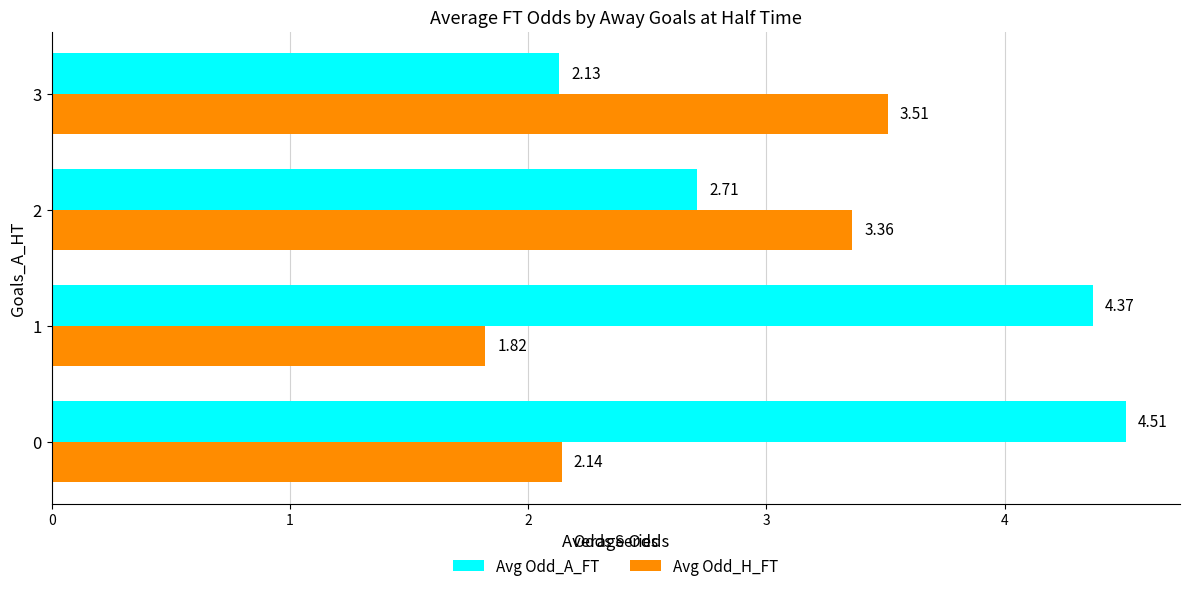

What is the difference between the maximum and minimum values in the Avg Odd_A_FT series?

2.4